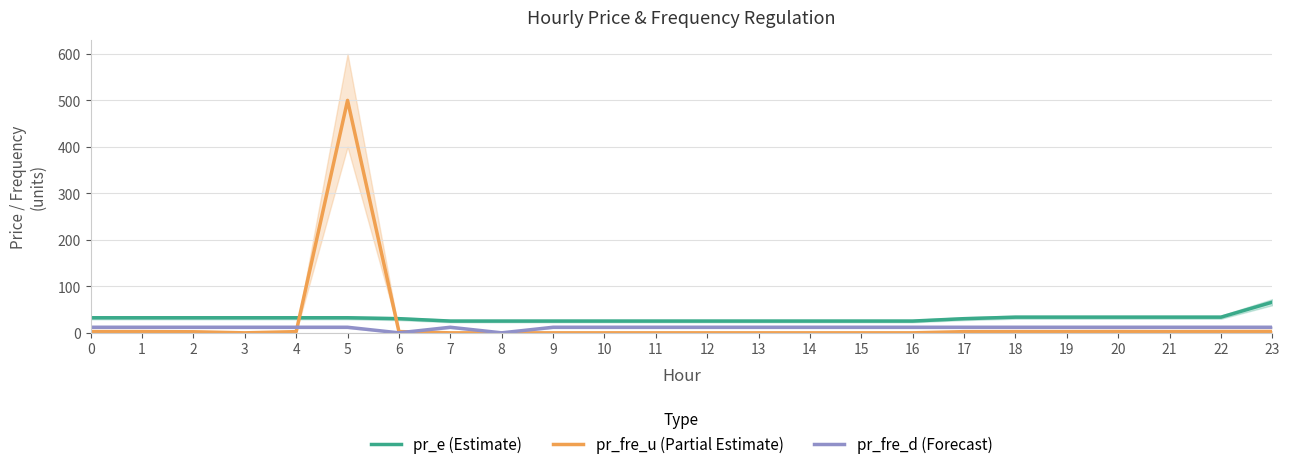

Which series has the largest range (max minus min)?

pr_fre_u